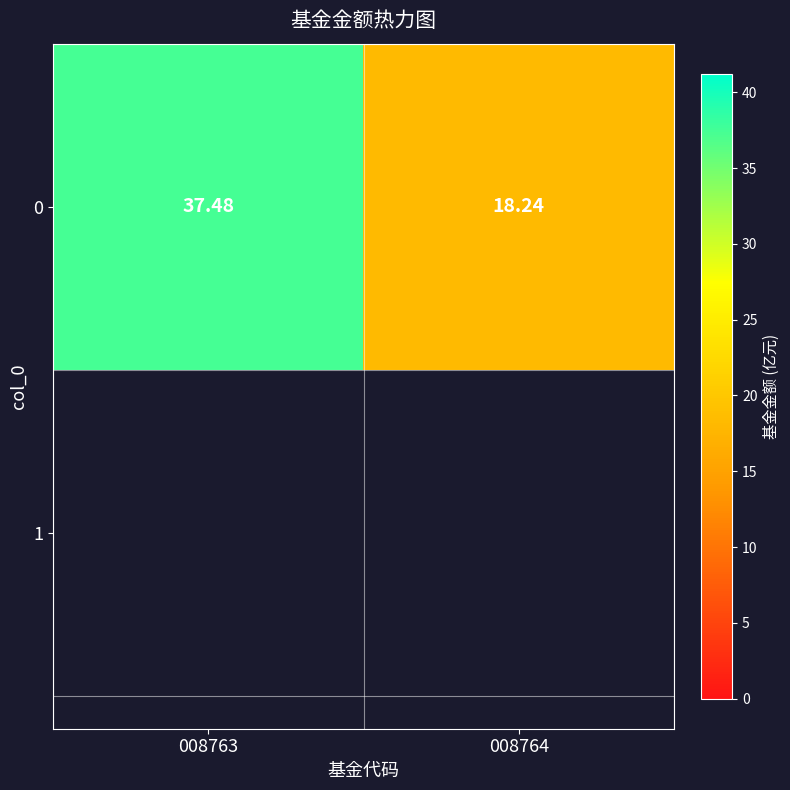

What is the difference between the maximum and minimum values?

19.2